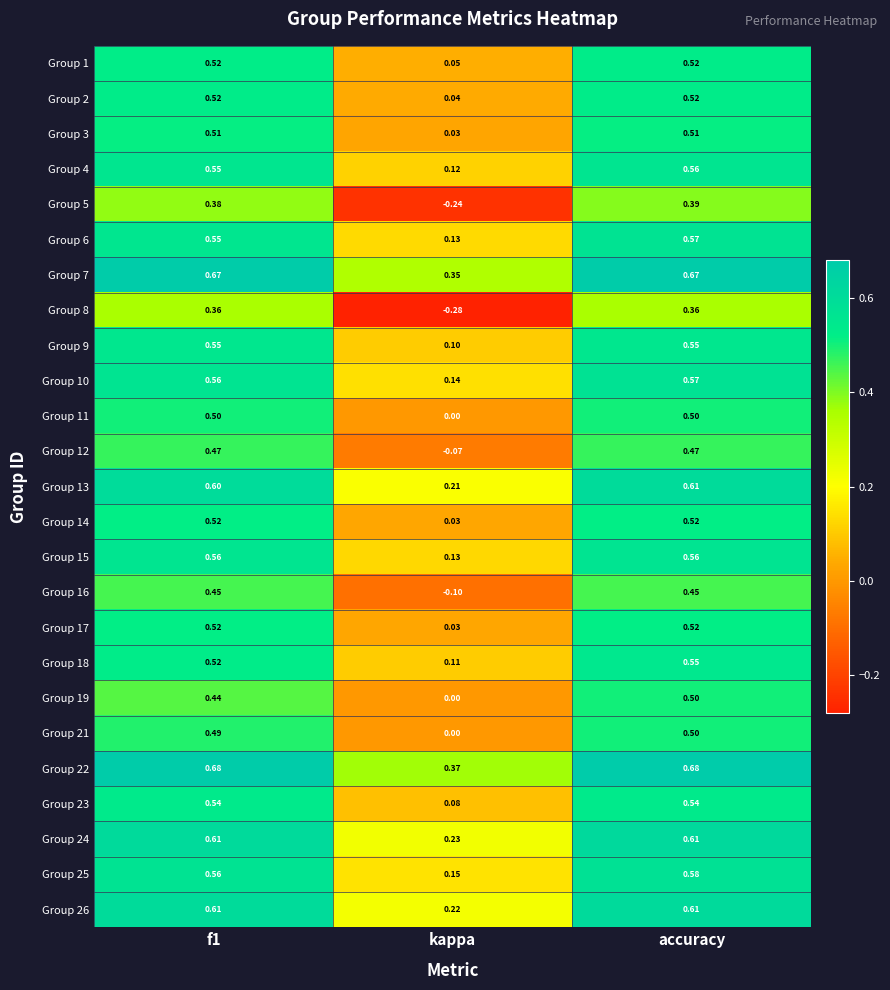

Which label corresponds to the smallest value in the chart?

kappa